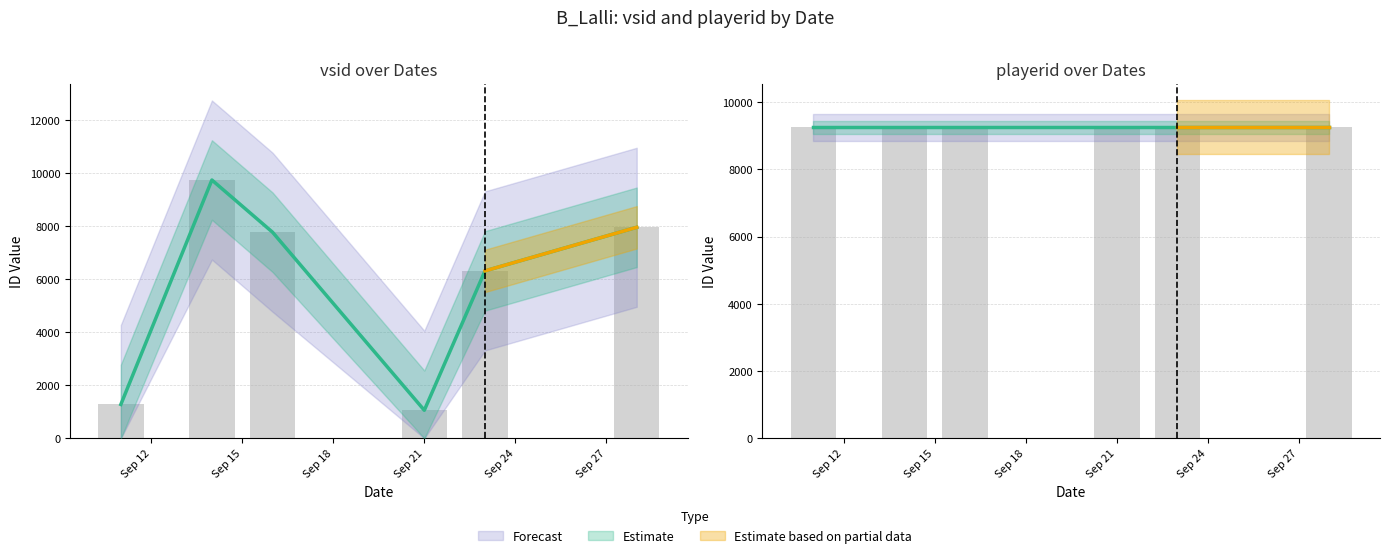

Is it true that the value at 2016-09-14 is 9744?

True